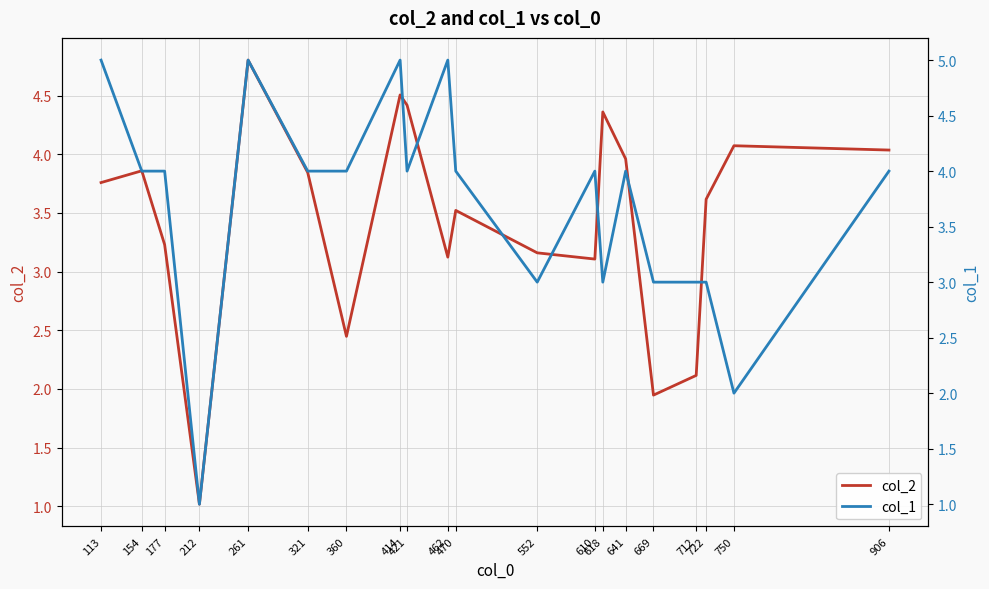

The value of col_2 at 669 is 2.7. True or false?

False